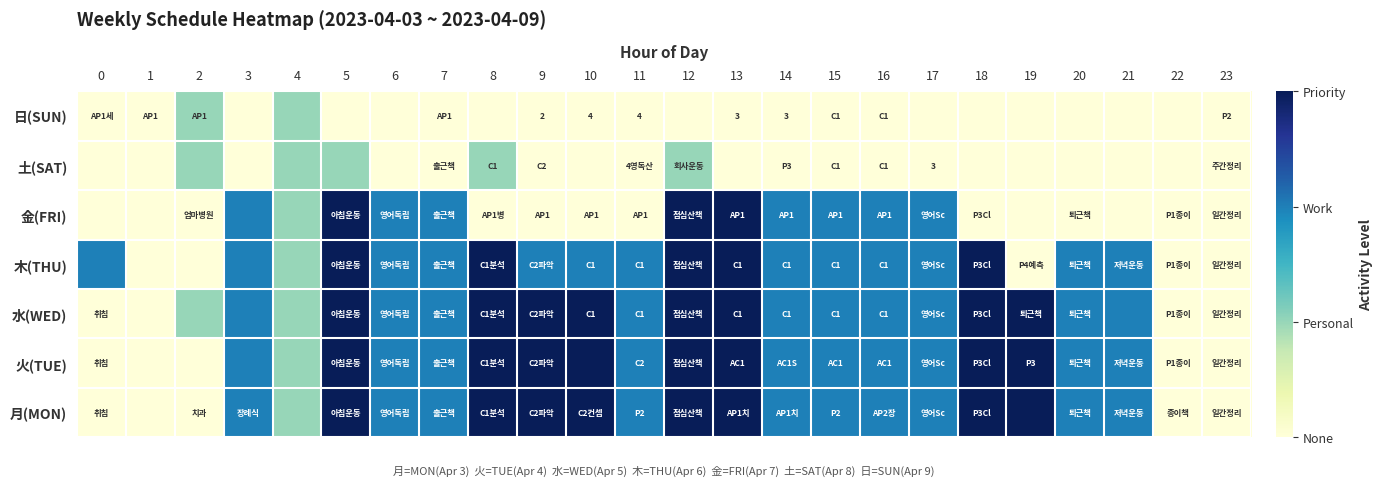

The value of 日(SUN) at 13 is 3. True or false?

True